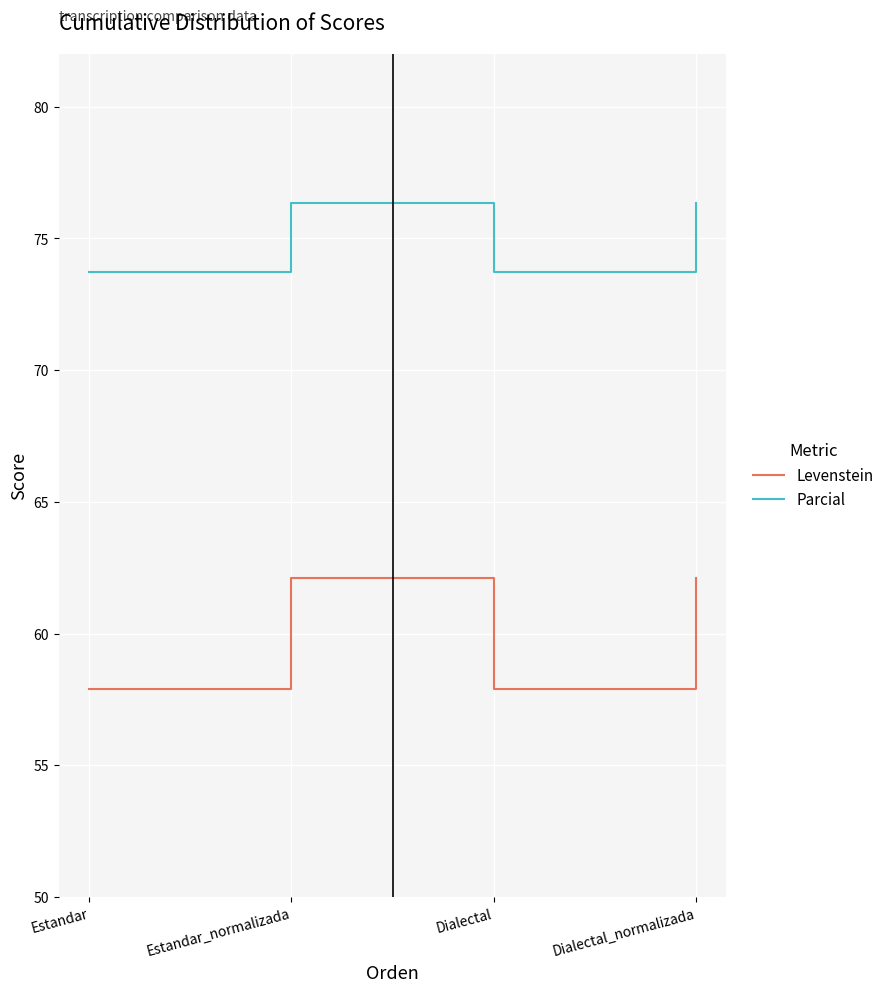

In Parcial, how many points are lower than both neighbors (excluding endpoints)?

1